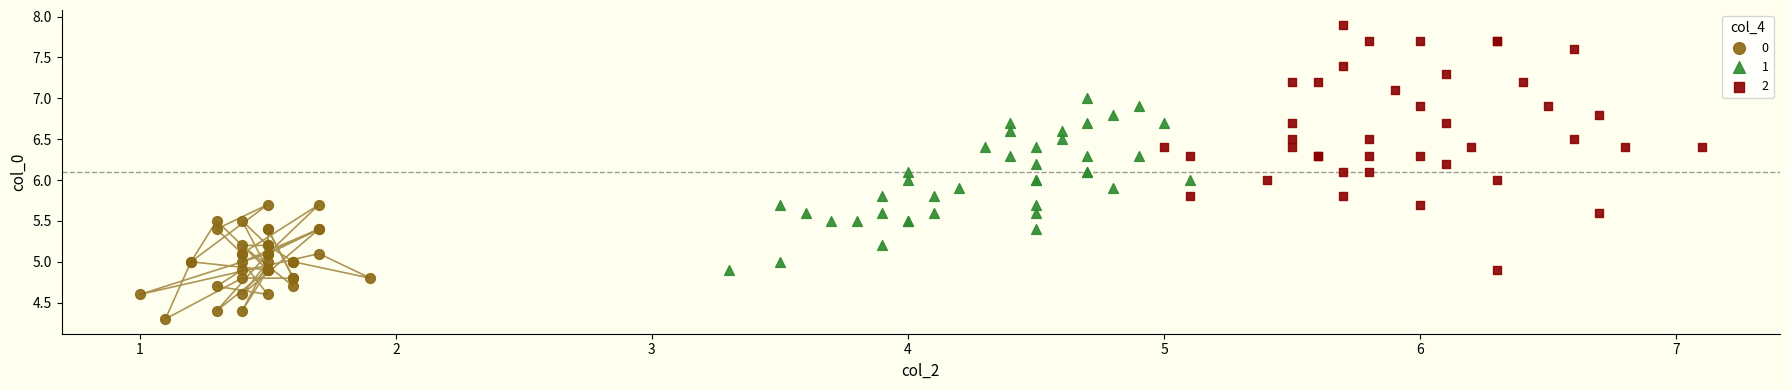

What are all the series names shown in the legend?

0, 1, 2